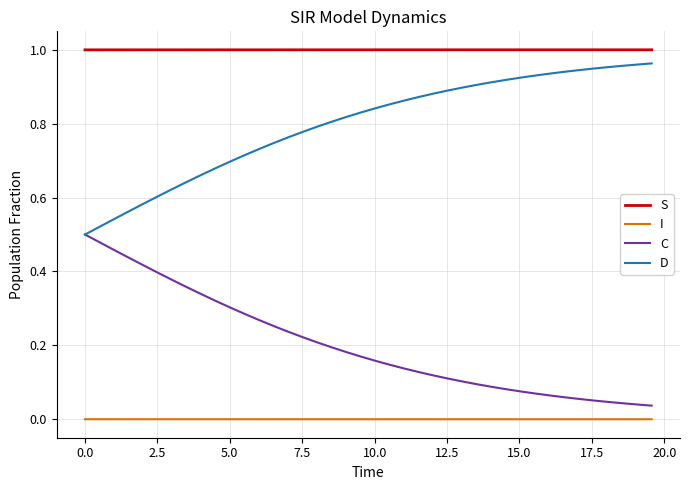

True or false: C and I cross at least once.

False